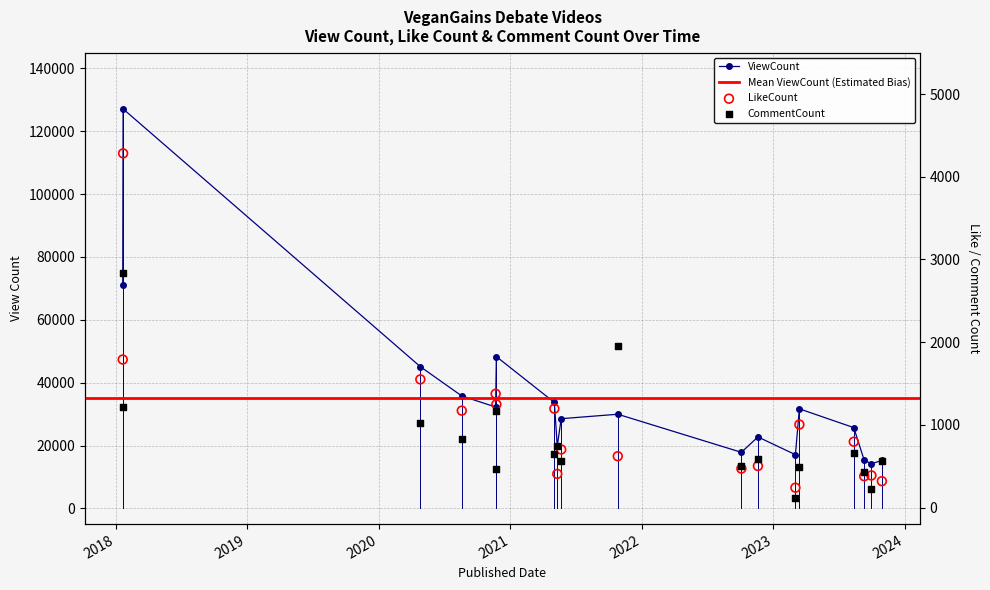

Which series has the largest total across all categories?

ViewCount